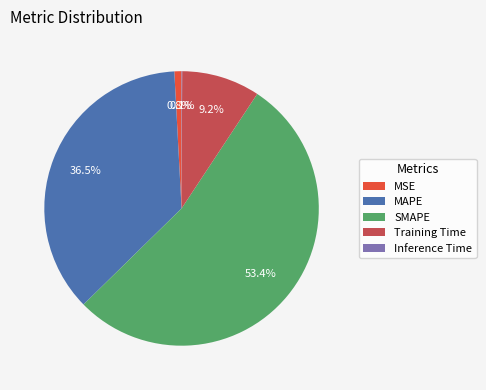

Does any single category account for the majority?

Yes